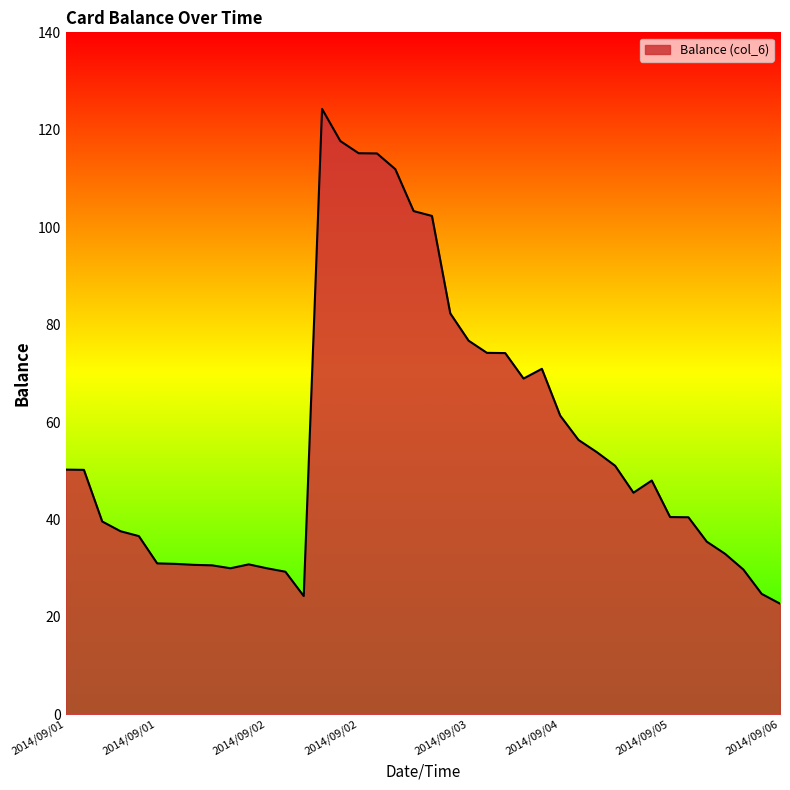

What is the maximum value shown in the chart?

124.3